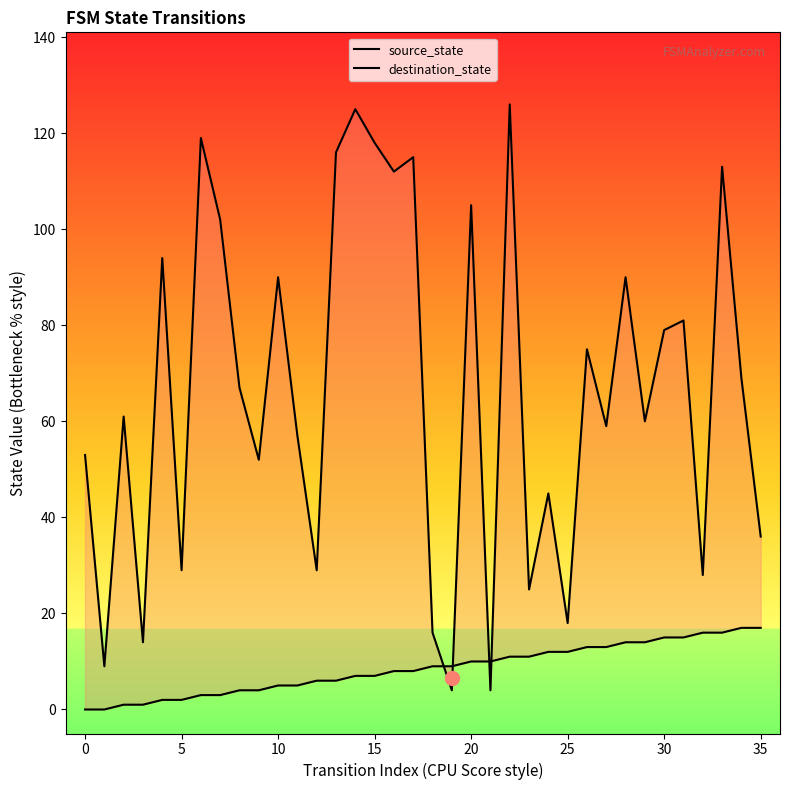

What are all the series names shown in the legend?

source_state, destination_state